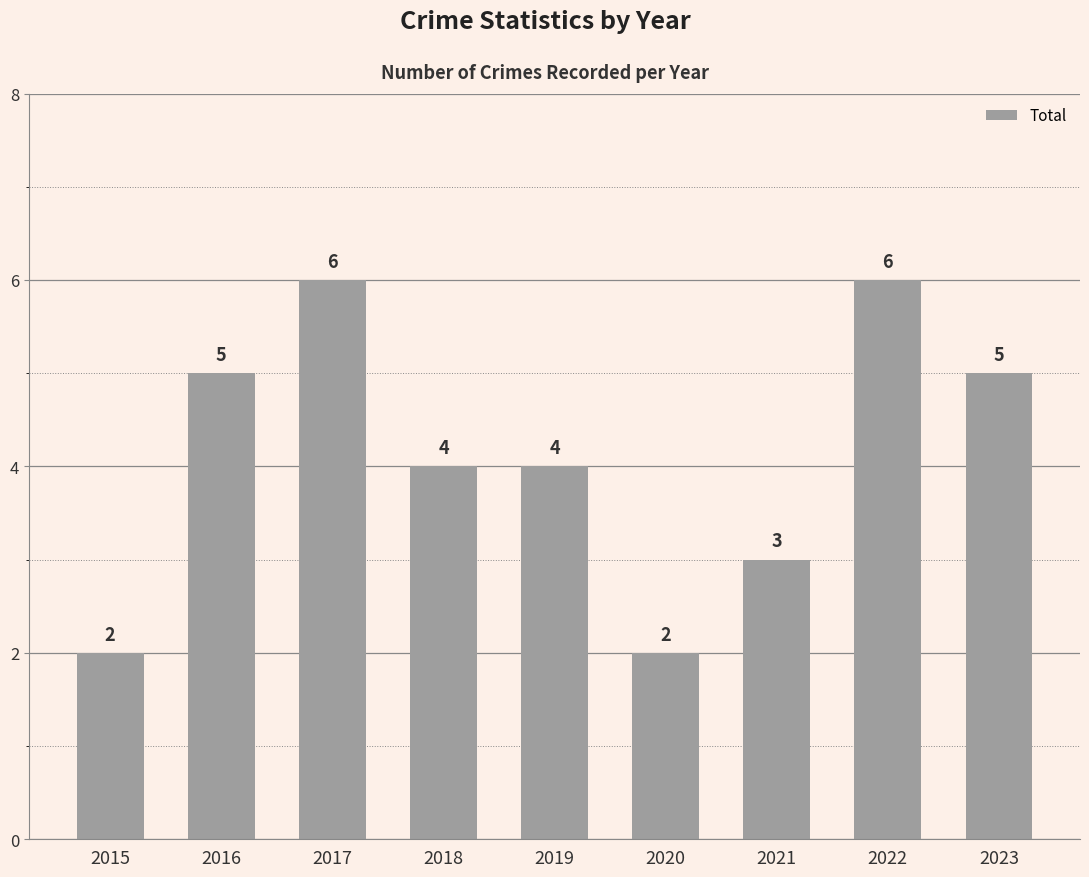

Reading left to right, list all the values displayed in this chart.

2	5	6	4	4	2	3	6	5